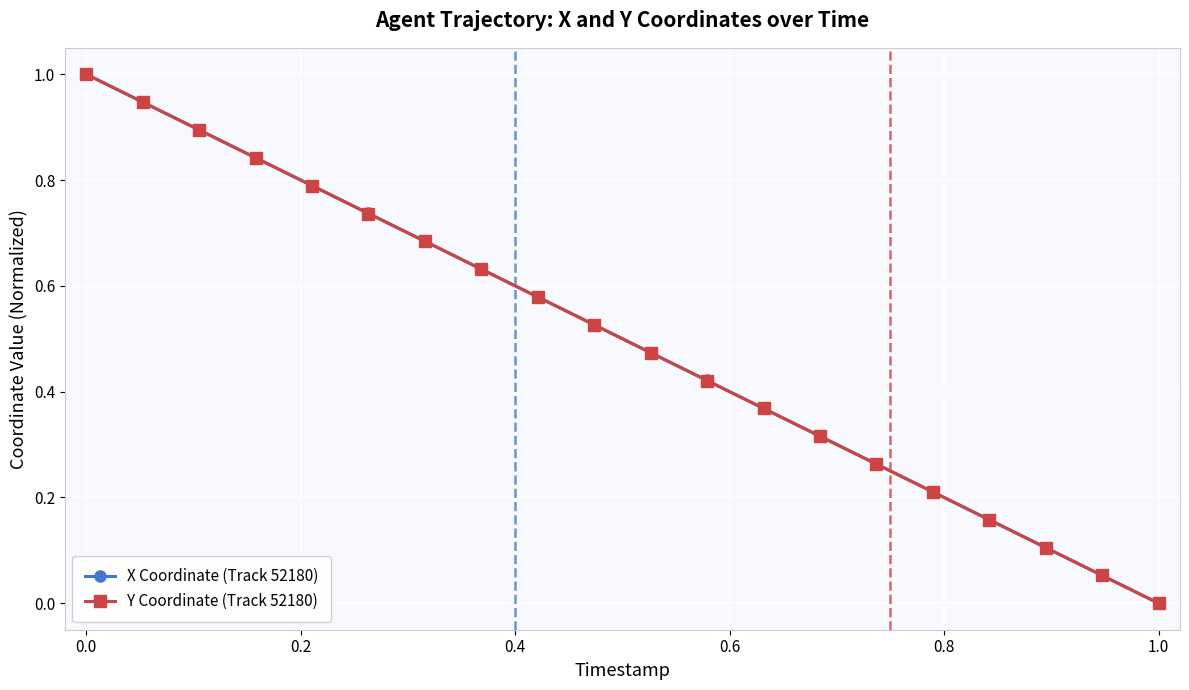

True or false: Y Coordinate (Track 52180) has more than 0 interior local peaks.

False